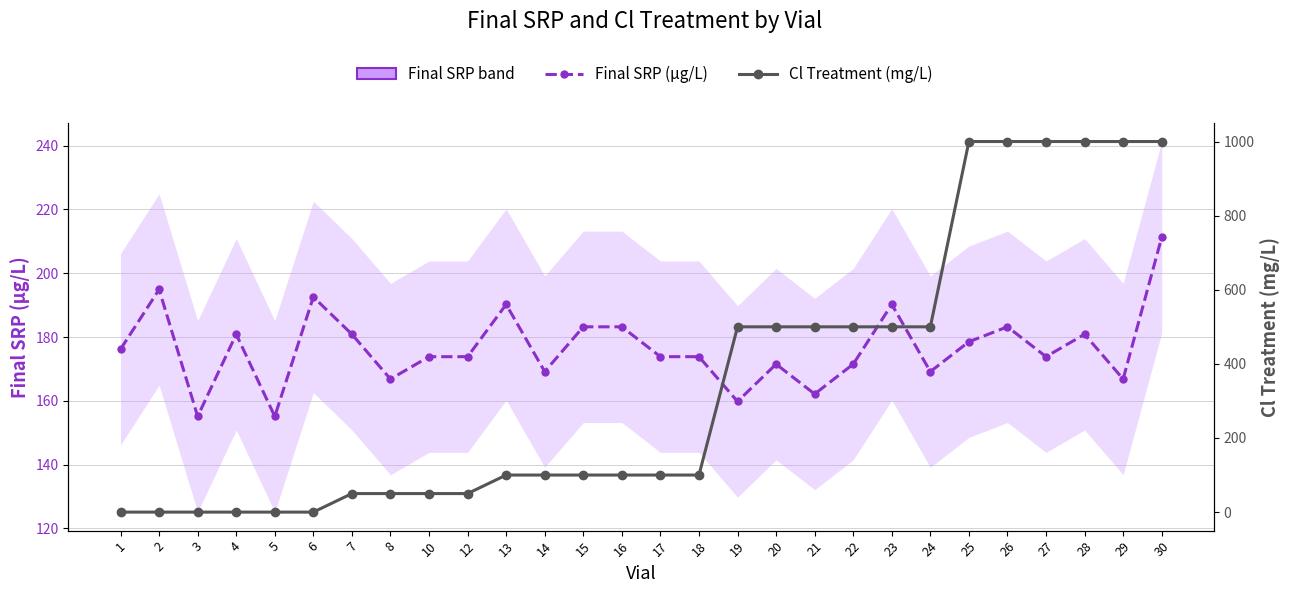

What is the average value of the Final SRP (µg/L) series?

176.5